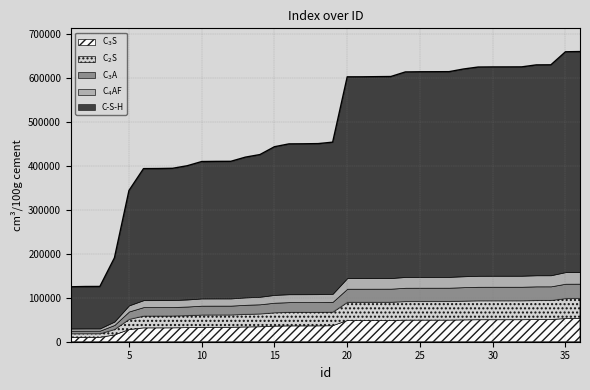

Where is the data nearest to the value 392800?

6